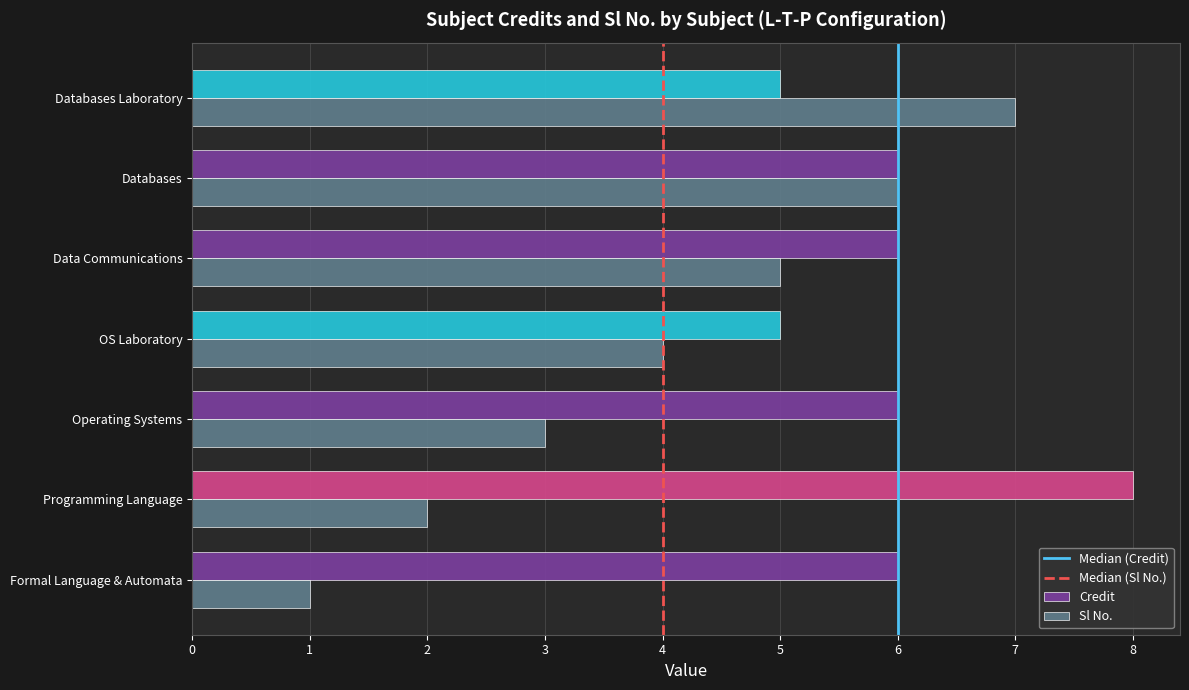

What is the sum of all Sl No. values?

28